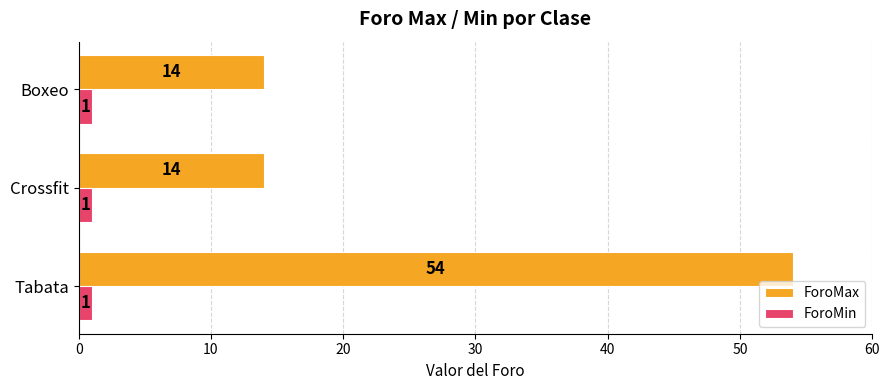

Which series has the largest total across all categories?

ForoMax